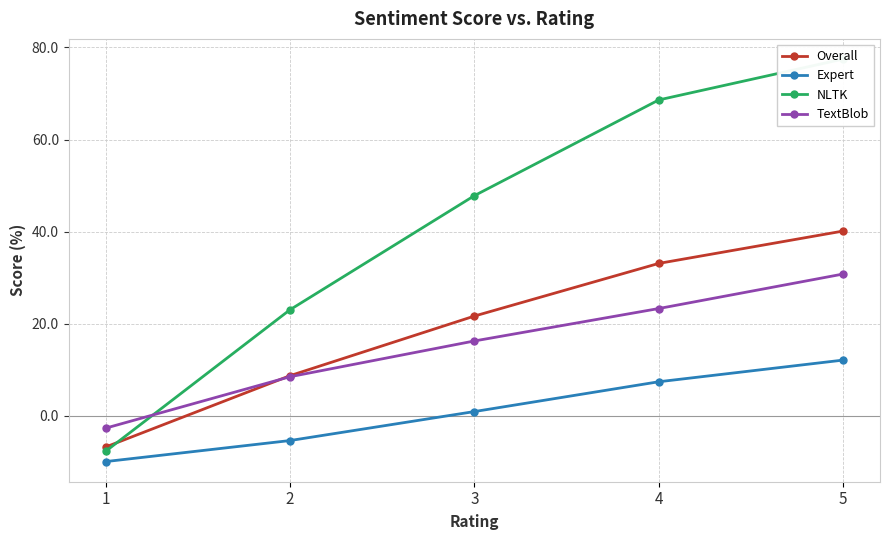

How many lines are shown in the chart?

4